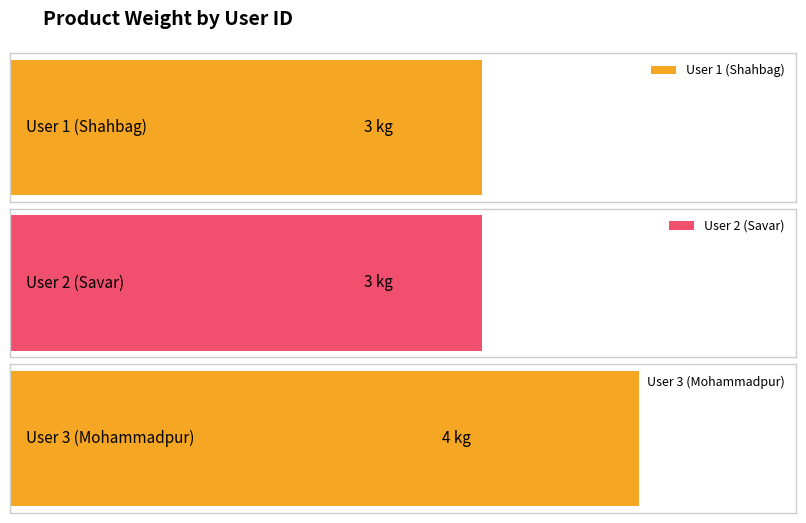

Read the value at 3.

4